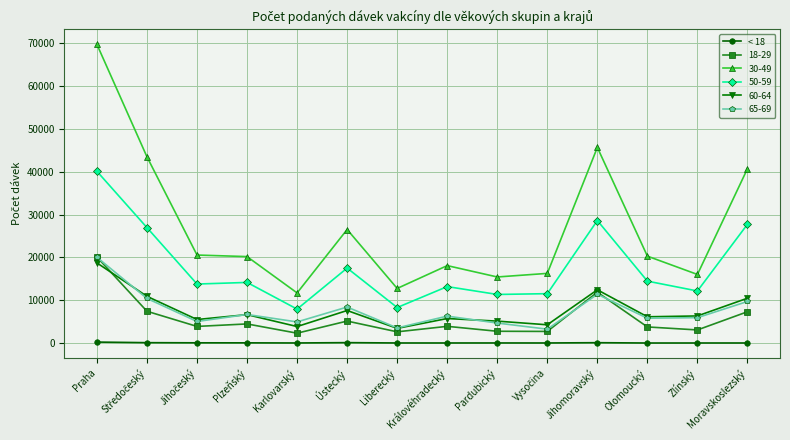

How many distinct data groups are displayed?

6